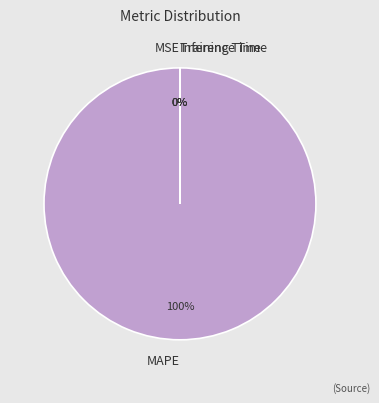

To the nearest percent, what is the average slice percentage?

25%